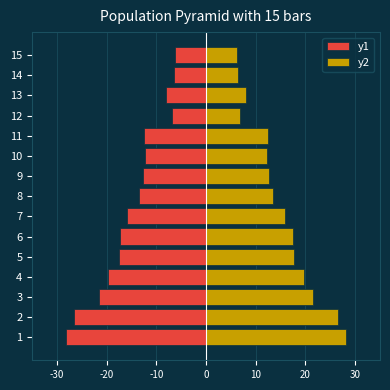

Which has a higher value, 4 or 12?

12